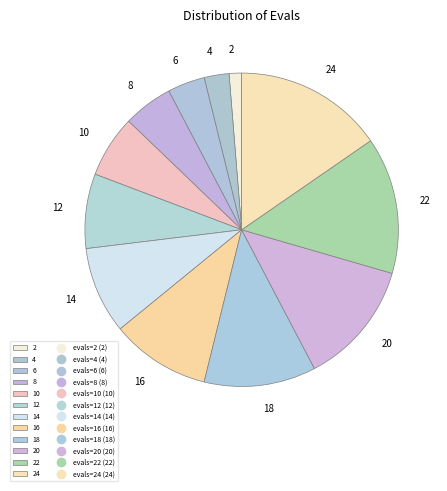

Is it true that 20 is 2% of the pie?

False